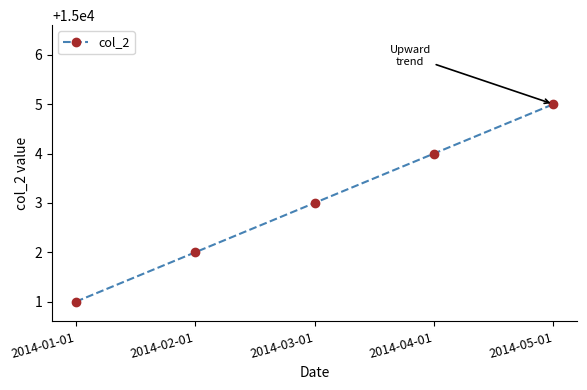

True or false: the data has more than 1 interior local peaks.

False